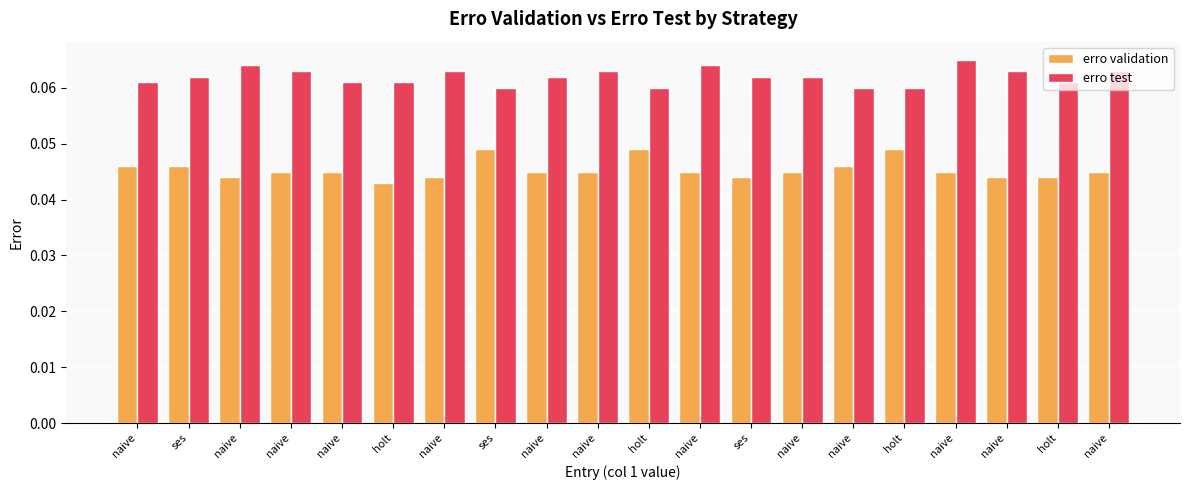

How many categories are shown in the chart?

20